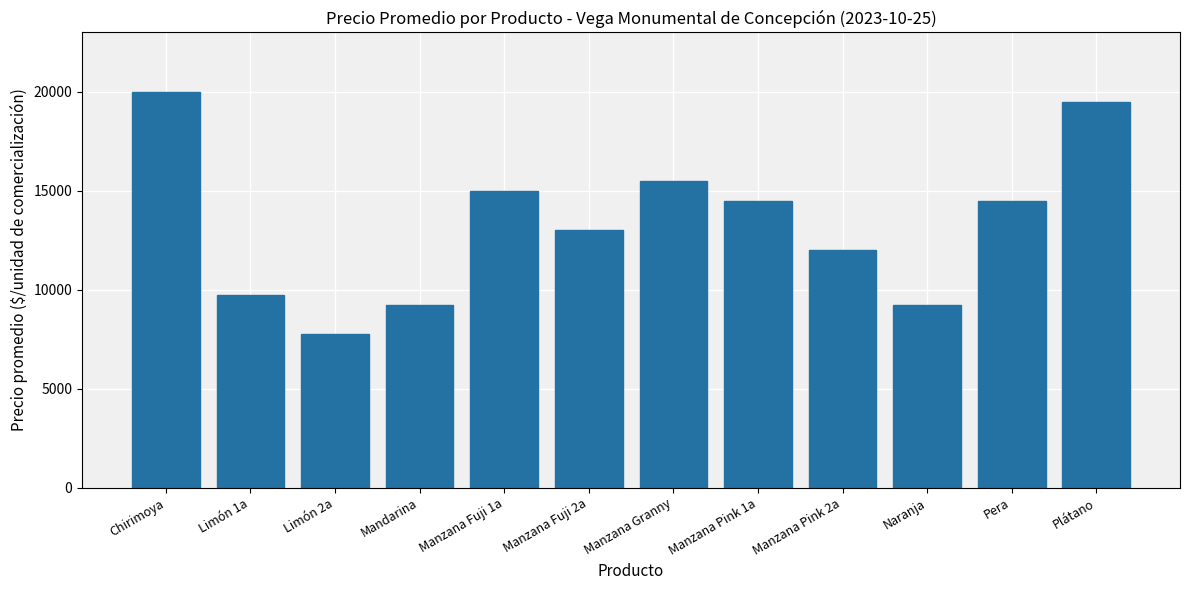

True or false: the data shows 9250 at Naranja.

True